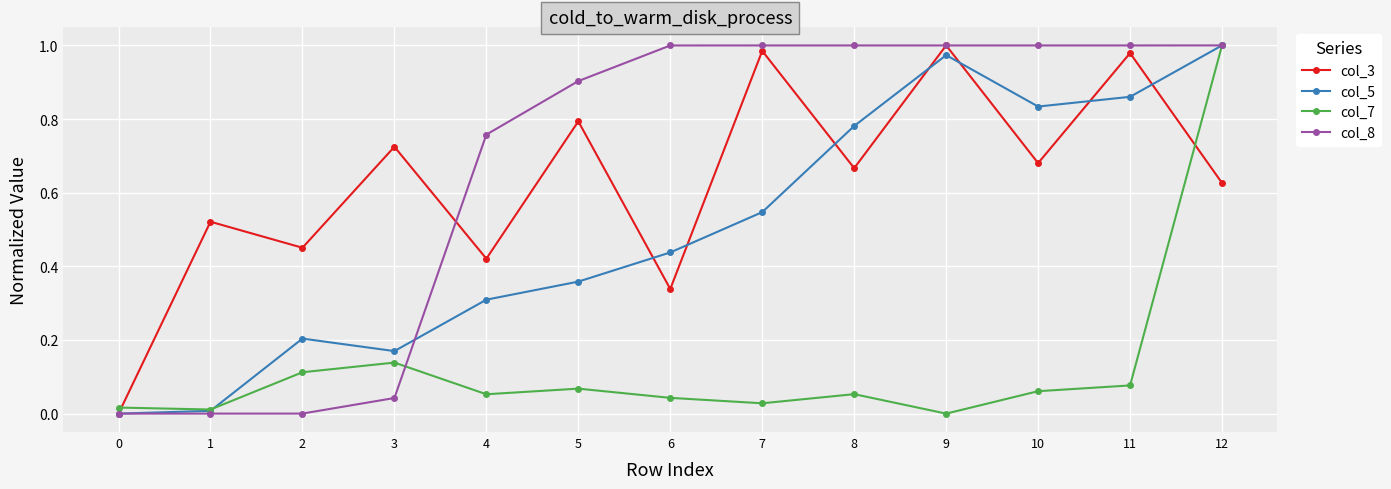

Which category has the highest value in the col_7 series?

12